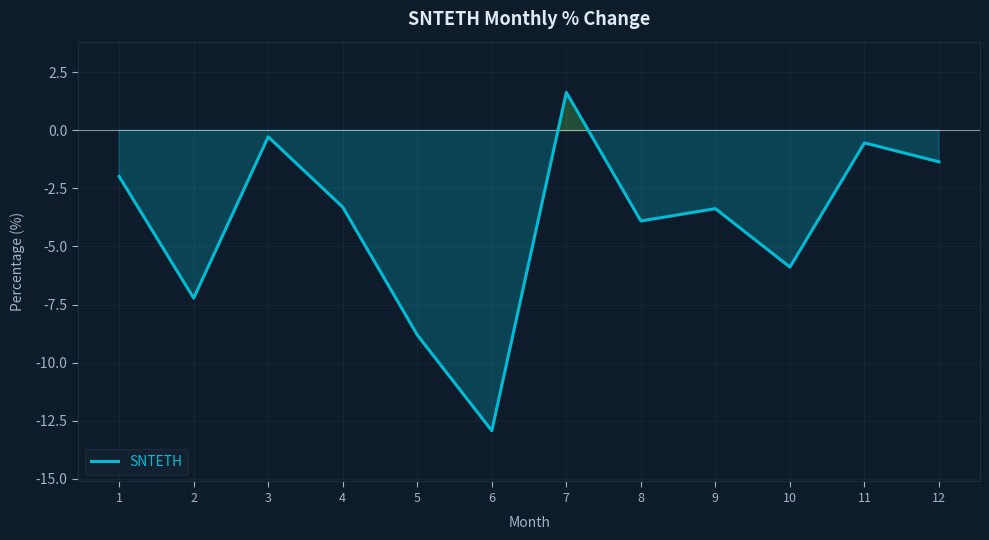

Which label corresponds to the largest value in the chart?

7